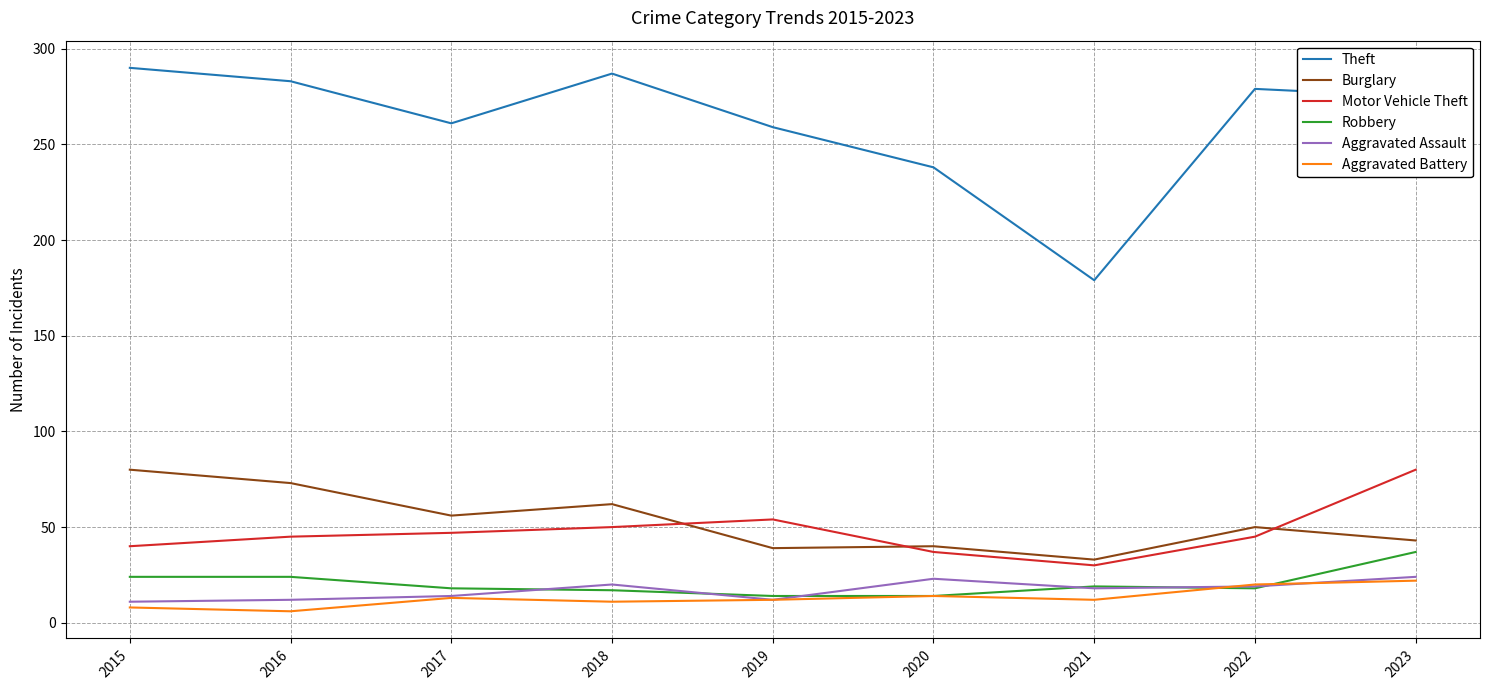

Is the value of Aggravated Assault at 2023 greater than the value of Burglary at 2018?

No